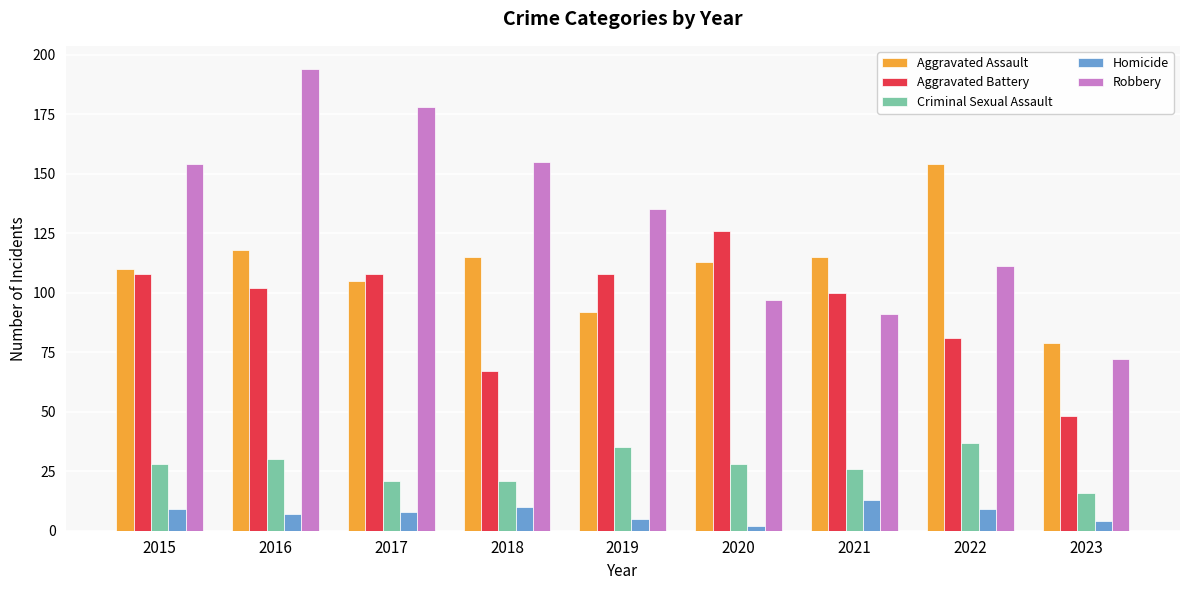

Where is Robbery nearest to the value 133?

2019